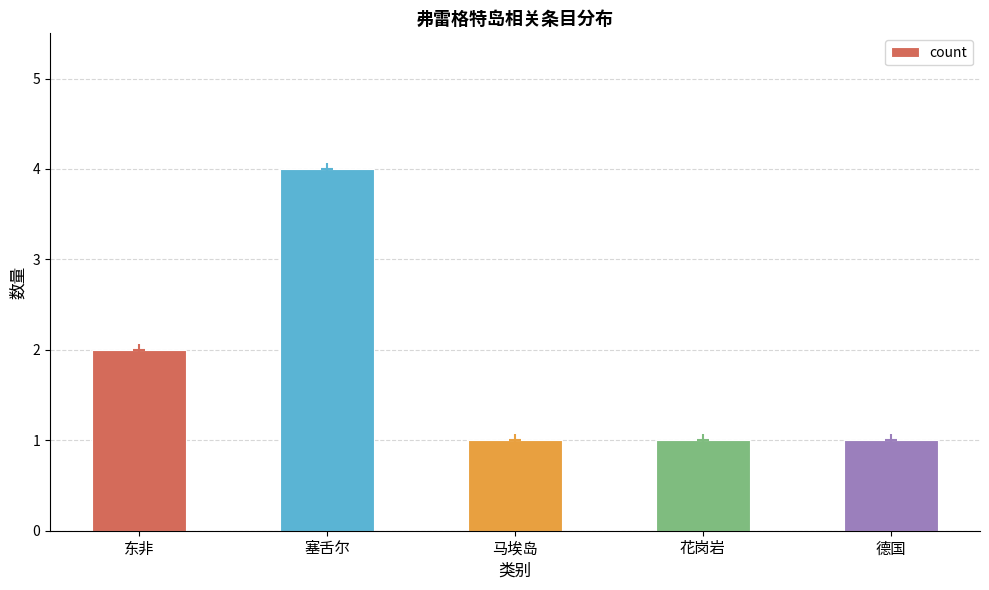

What position from the left is 马埃岛?

3